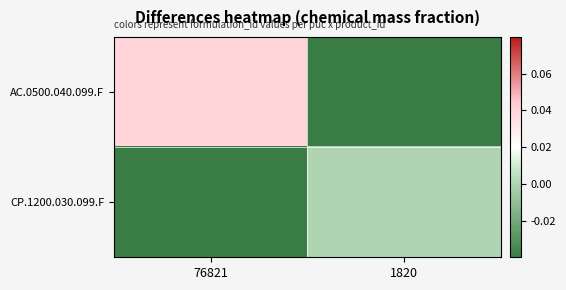

Rank the series by their average value, from lowest to highest.

CP.1200.030.099.F, AC.0500.040.099.F